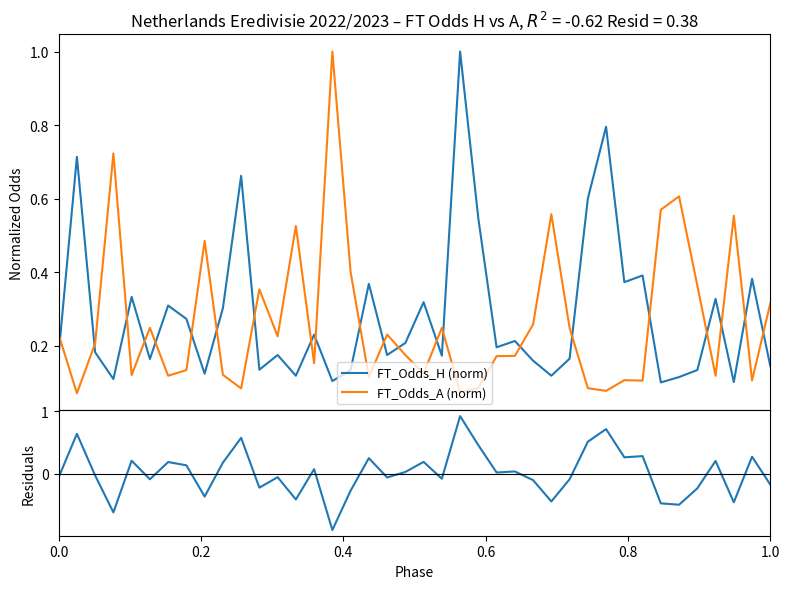

Which series has the largest total across all categories?

FT_Odds_H (norm)